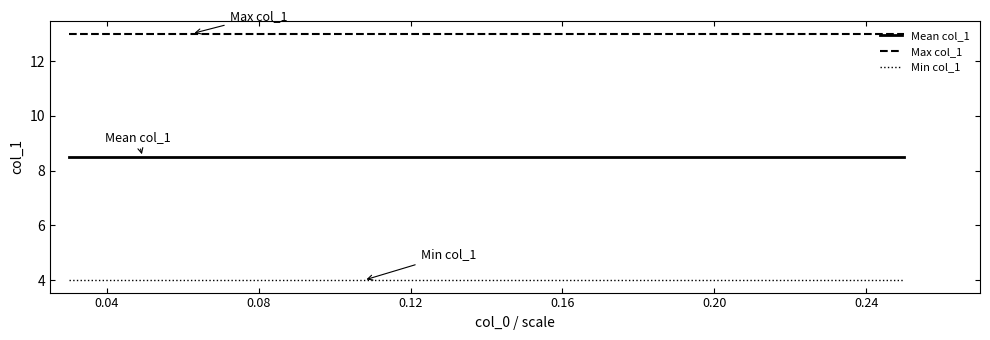

Count the number of data series in this chart.

3